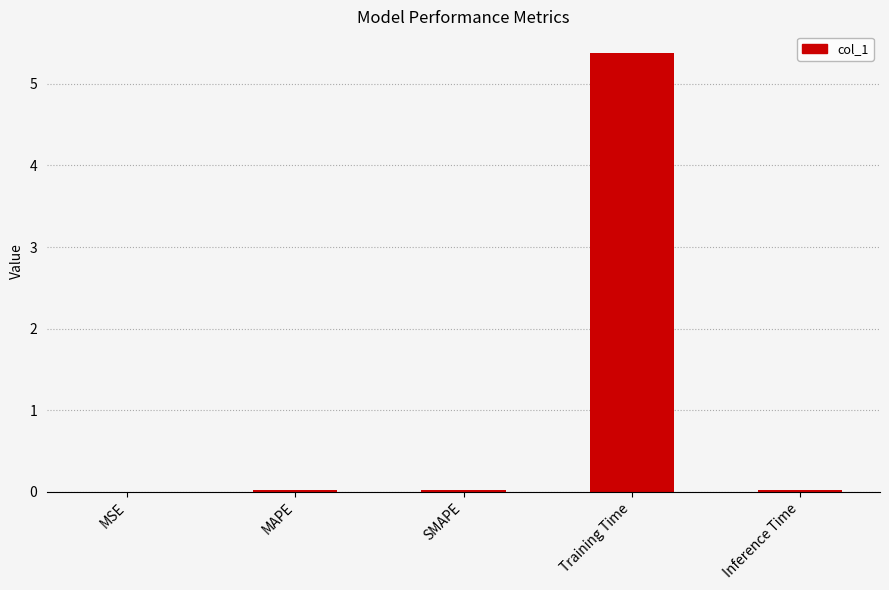

Is it true that the value at Training Time is 5.4?

True